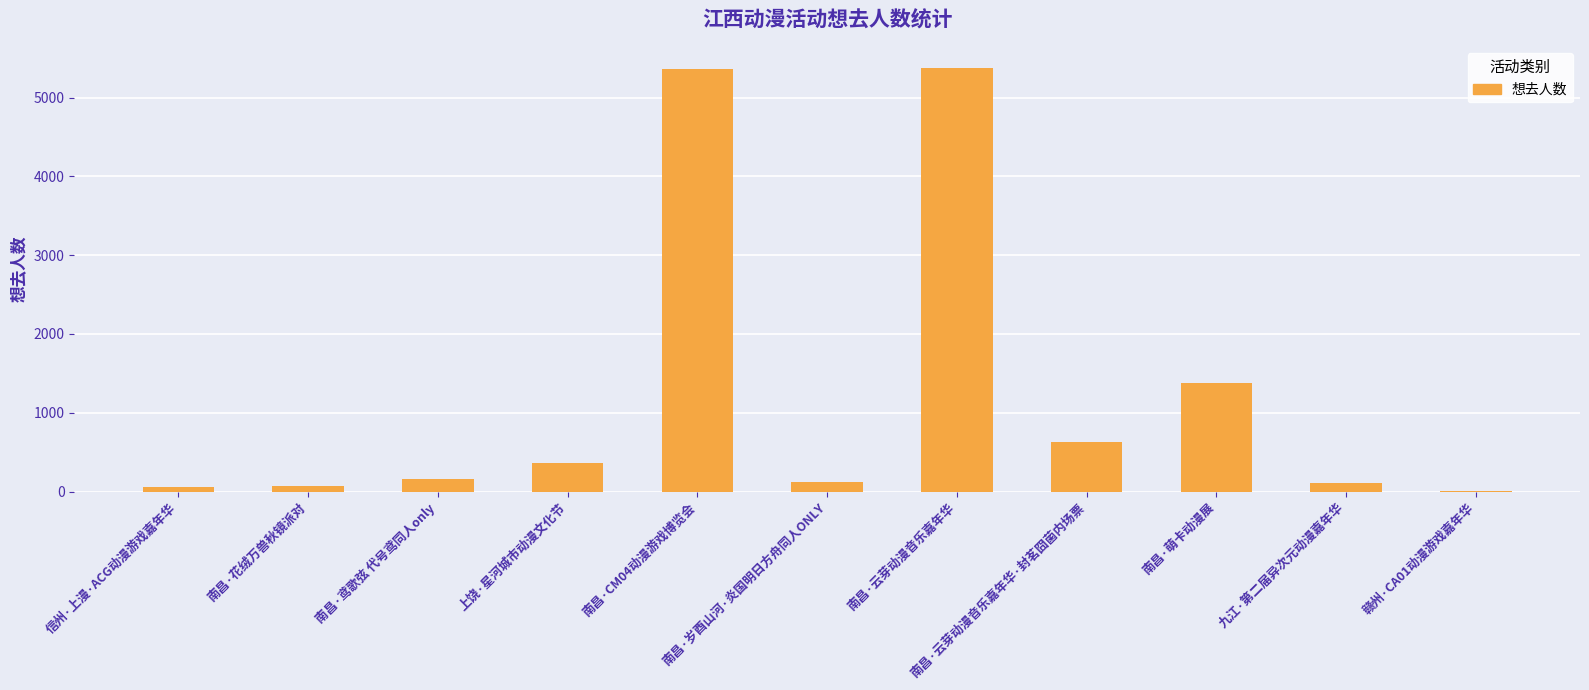

What is the greatest value displayed?

5380